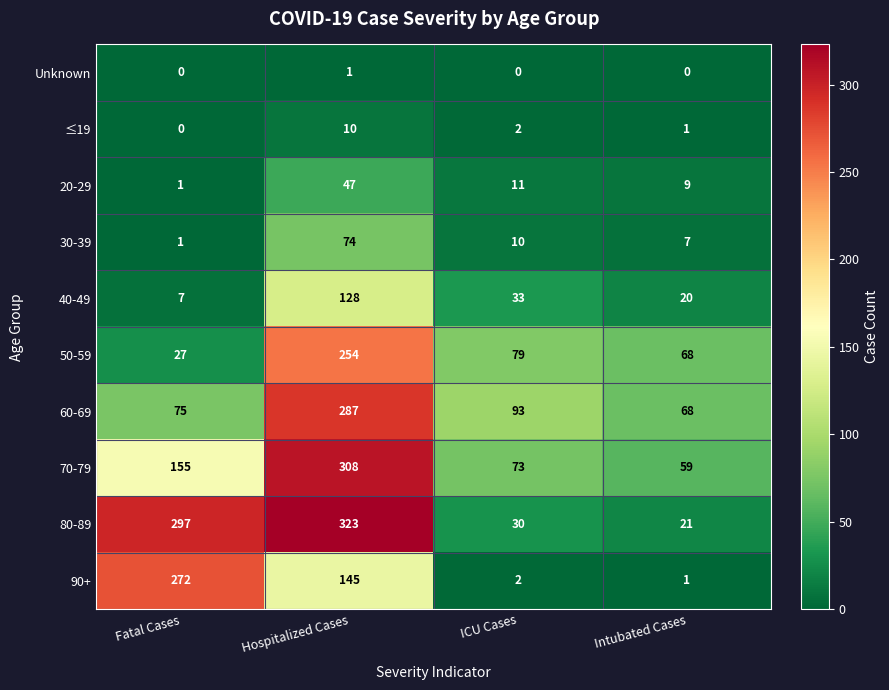

At which category does the chart reach its peak across all series?

Hospitalized Cases